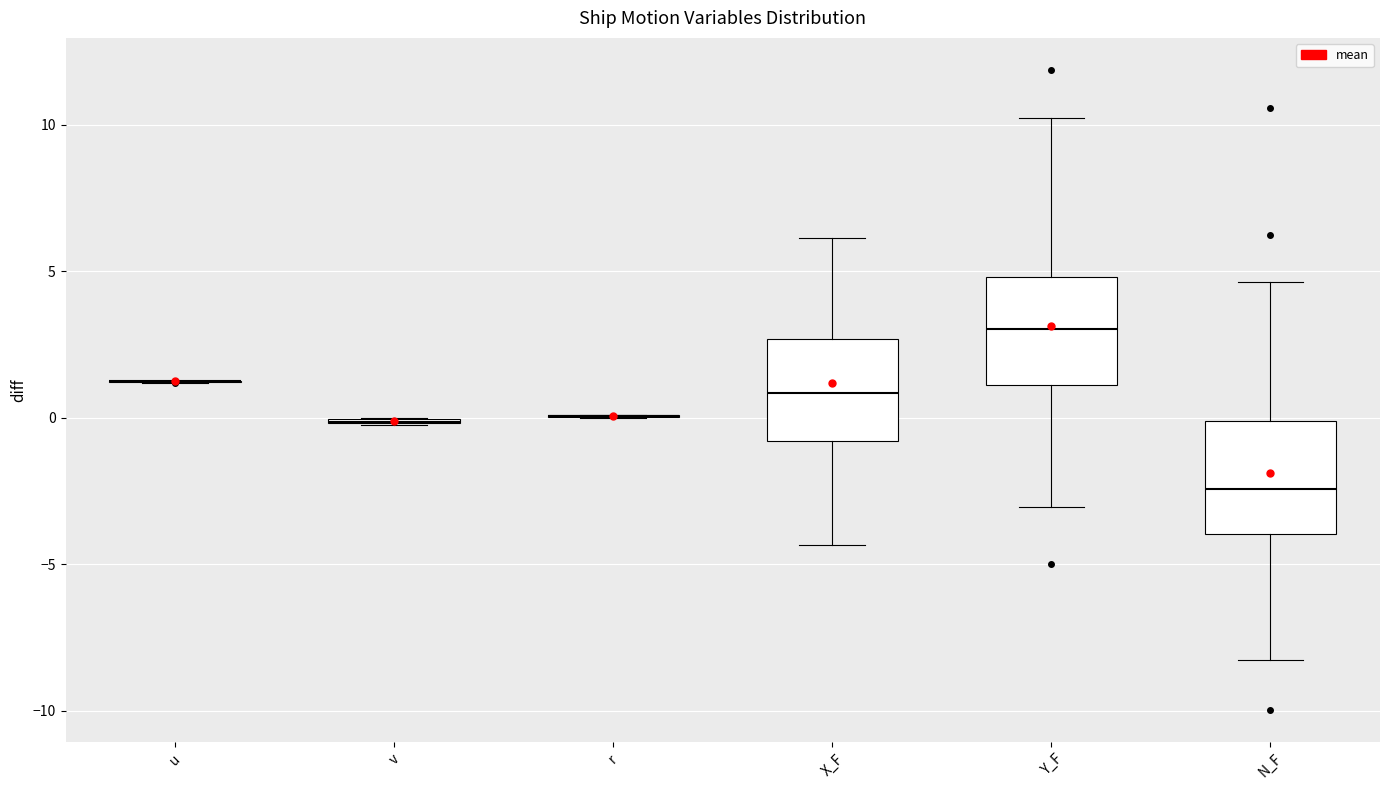

Reading left to right, transcribe this box plot: for each box, give where its median line is, the range the box spans, and where its two whiskers end, as read against the y-axis. The values are not printed on the chart, so give them approximately, as read against the axis.

u: box collapsed to a line at 1.0, whiskers 1.0 to 1.5
v: box collapsed to a line at 0.0, whiskers 0.0 to 0.0
r: box collapsed to a line at 0.0, whiskers 0.0 to 0.0
X_F: median 1.0, box -1.0 to 2.5, whiskers -4.5 to 6.0
Y_F: median 3.0, box 1.0 to 5.0, whiskers -3.0 to 10.0
N_F: median -2.5, box -4.0 to 0.0, whiskers -8.5 to 4.5